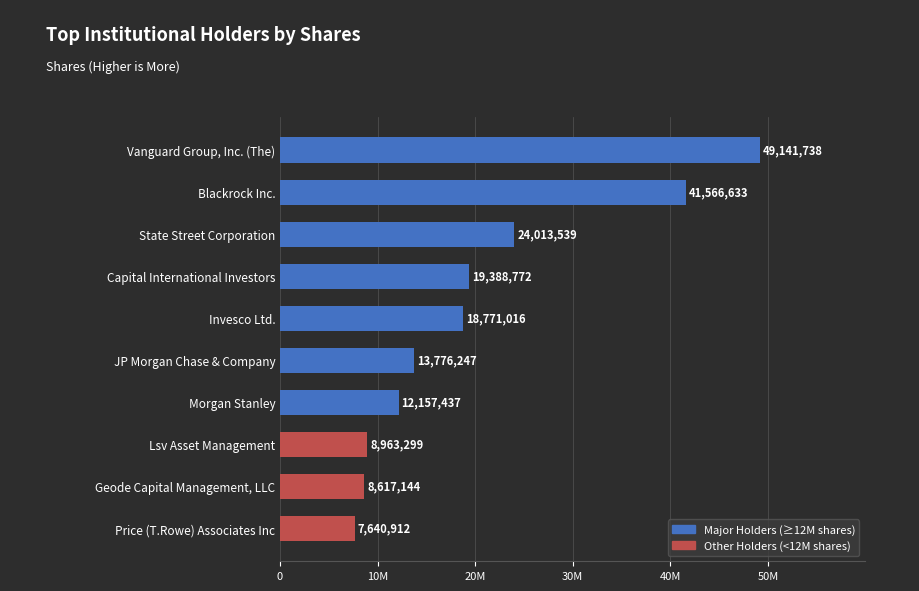

Which category has the highest value across all series?

Vanguard Group, Inc. (The)